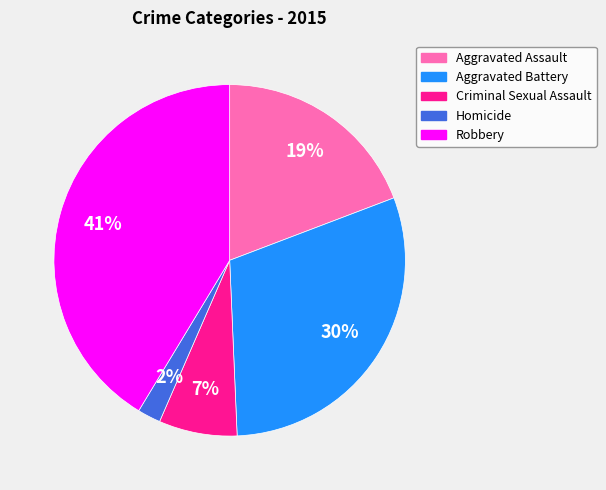

Which has a higher value, Robbery or Aggravated Assault?

Robbery